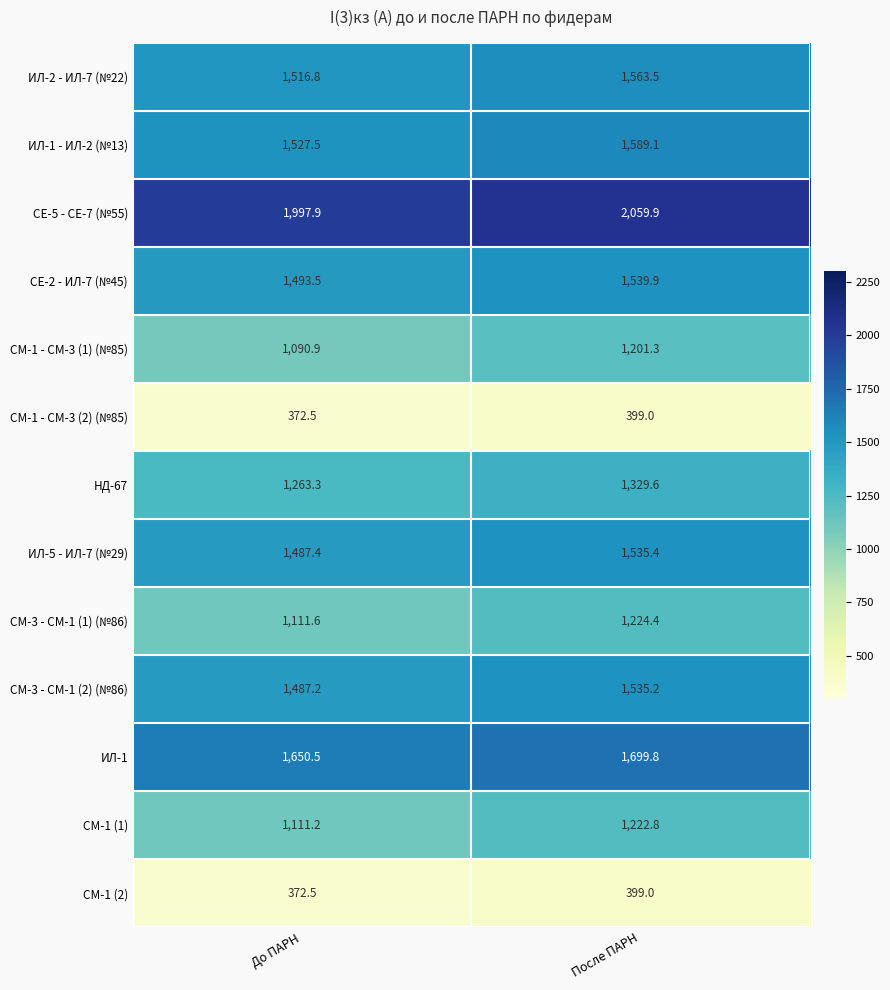

Rank the categories by ИЛ-5 - ИЛ-7 (№29) value from highest to lowest.

После ПАРН, До ПАРН